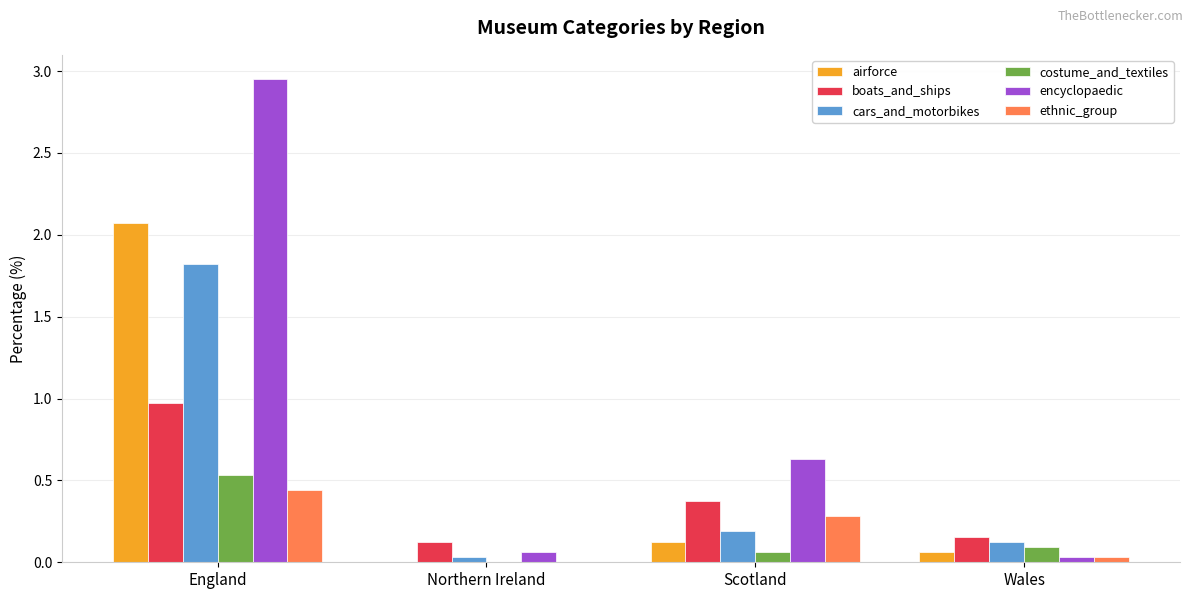

Is the value of boats_and_ships at Wales greater than the value of costume_and_textiles at Scotland?

Yes